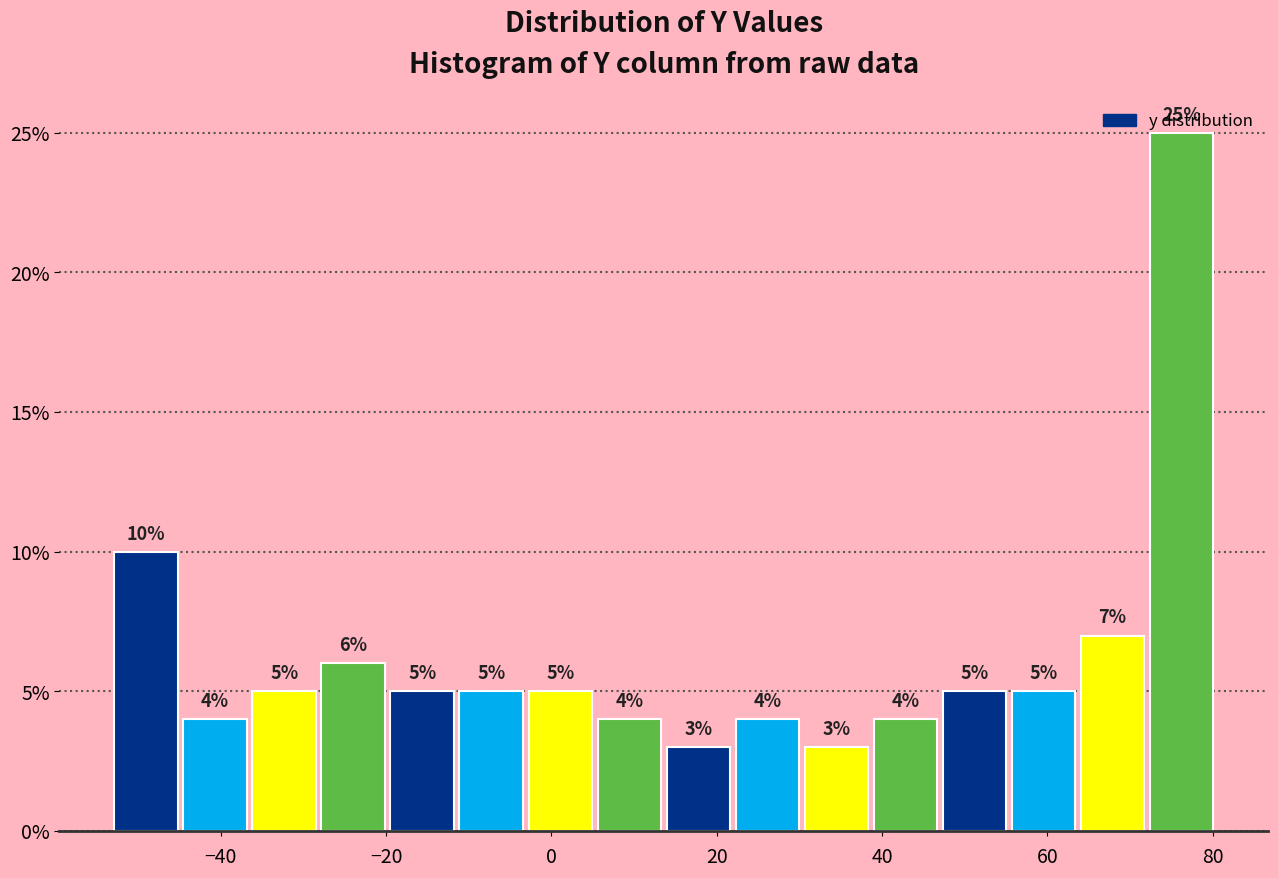

Which range on the x-axis has the tallest bar?

72 to 80